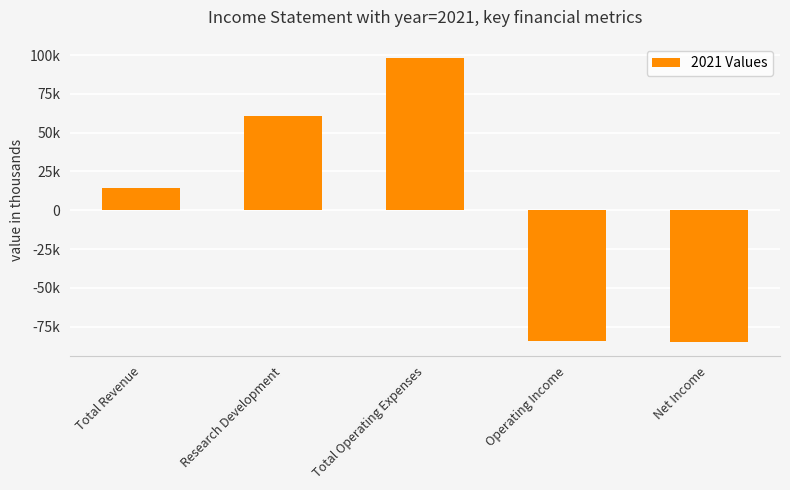

Rank the categories by value from highest to lowest.

Total Operating Expenses, Research Development, Total Revenue, Operating Income, Net Income